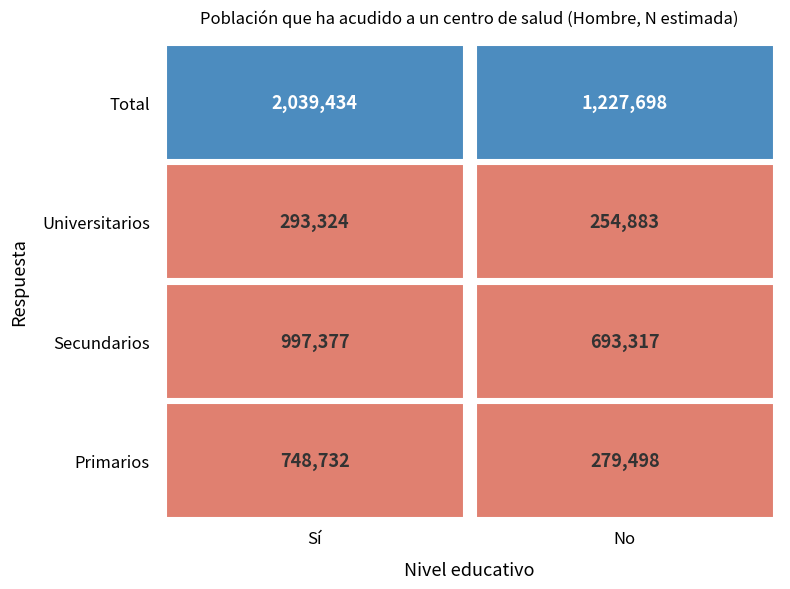

Rank the categories by Primarios value from highest to lowest.

Sí, No